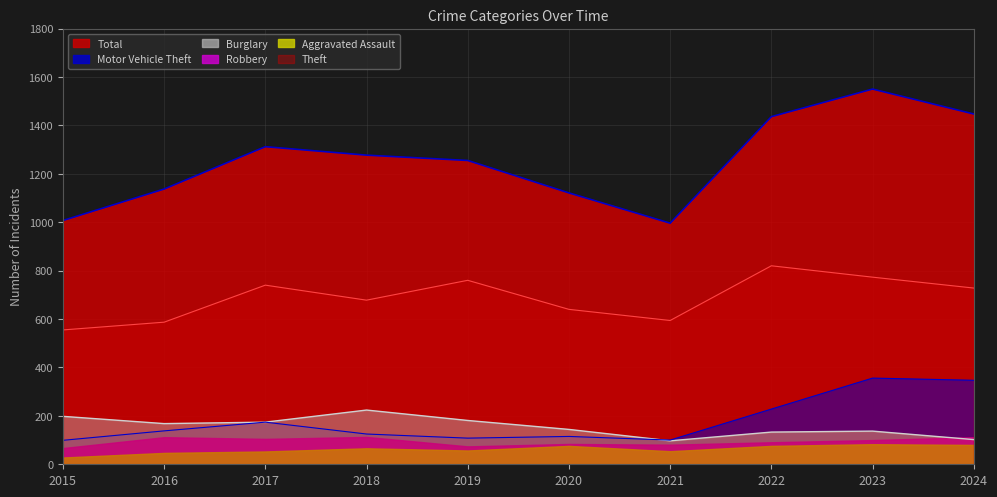

What are all the series names shown in the legend?

Total, Motor Vehicle Theft, Burglary, Robbery, Aggravated Assault, Theft